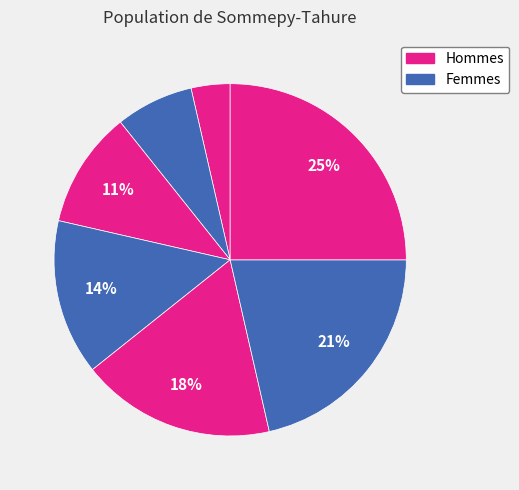

How many segments does this pie chart have?

7